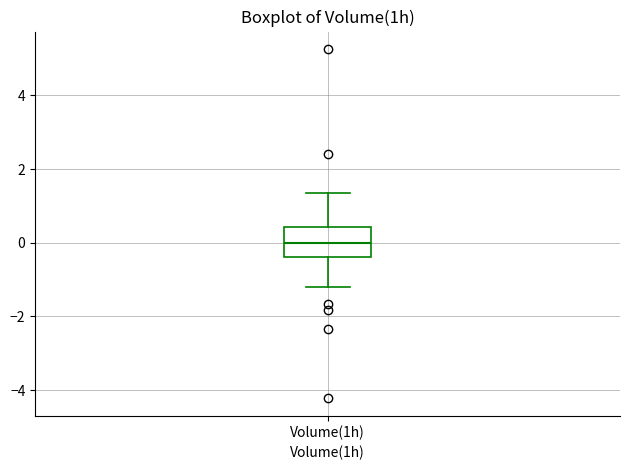

Transcribe this box plot: give where the median line is, the range the box spans, and where the two whiskers end, as read against the y-axis. The values are not printed on the chart, so give them approximately, as read against the axis.

median 0.0, box -0.4 to 0.4, whiskers -1.2 to 1.4